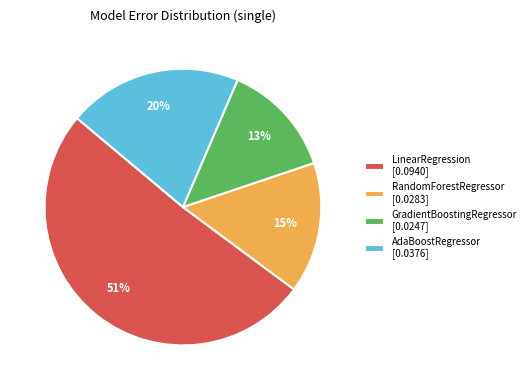

Is the sum of RandomForestRegressor and LinearRegression greater than half?

Yes